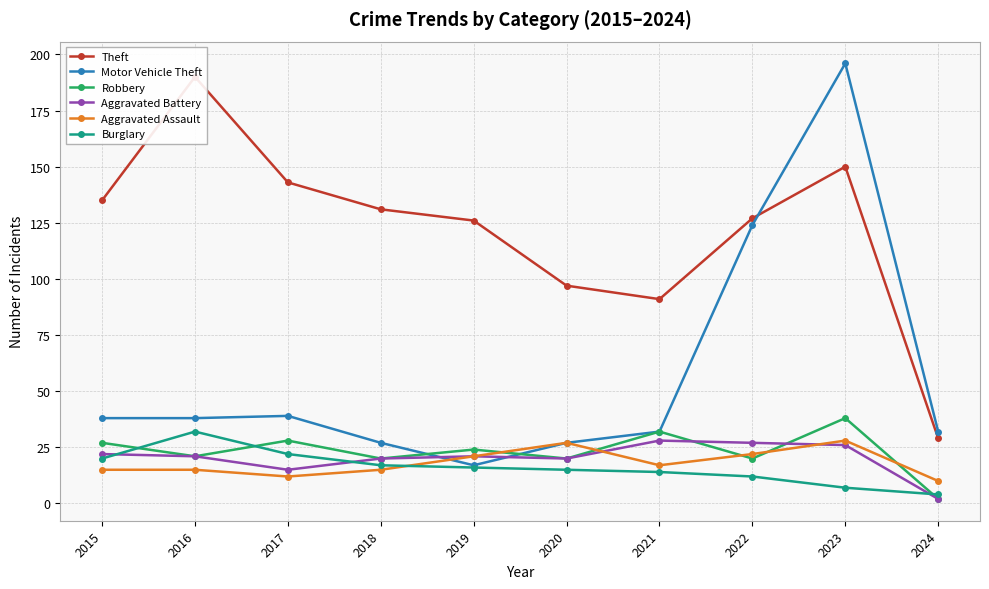

How many interior local valleys does the Theft series have?

1